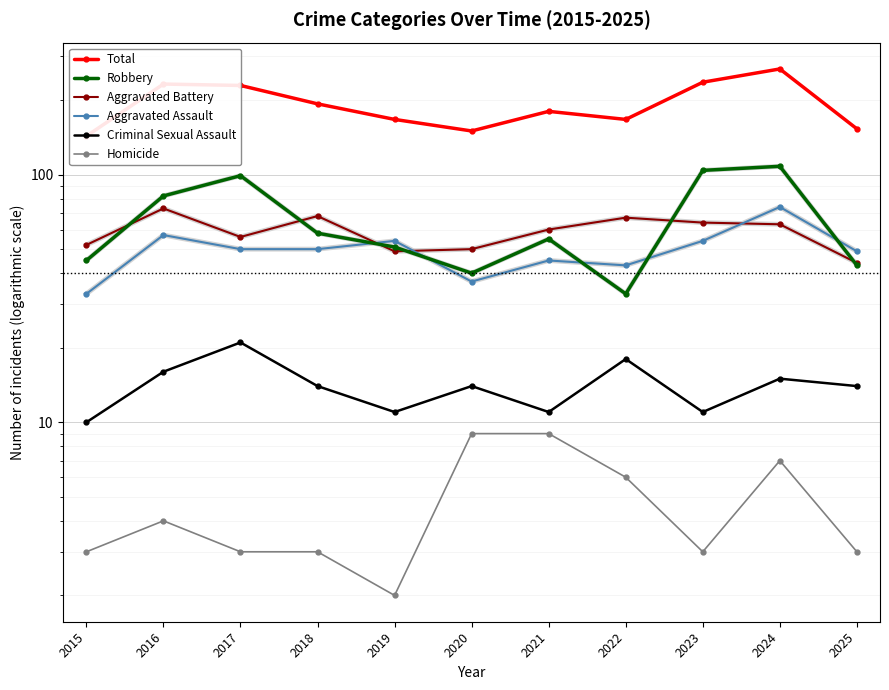

True or false: Robbery has a value of 82 at 2016.

True